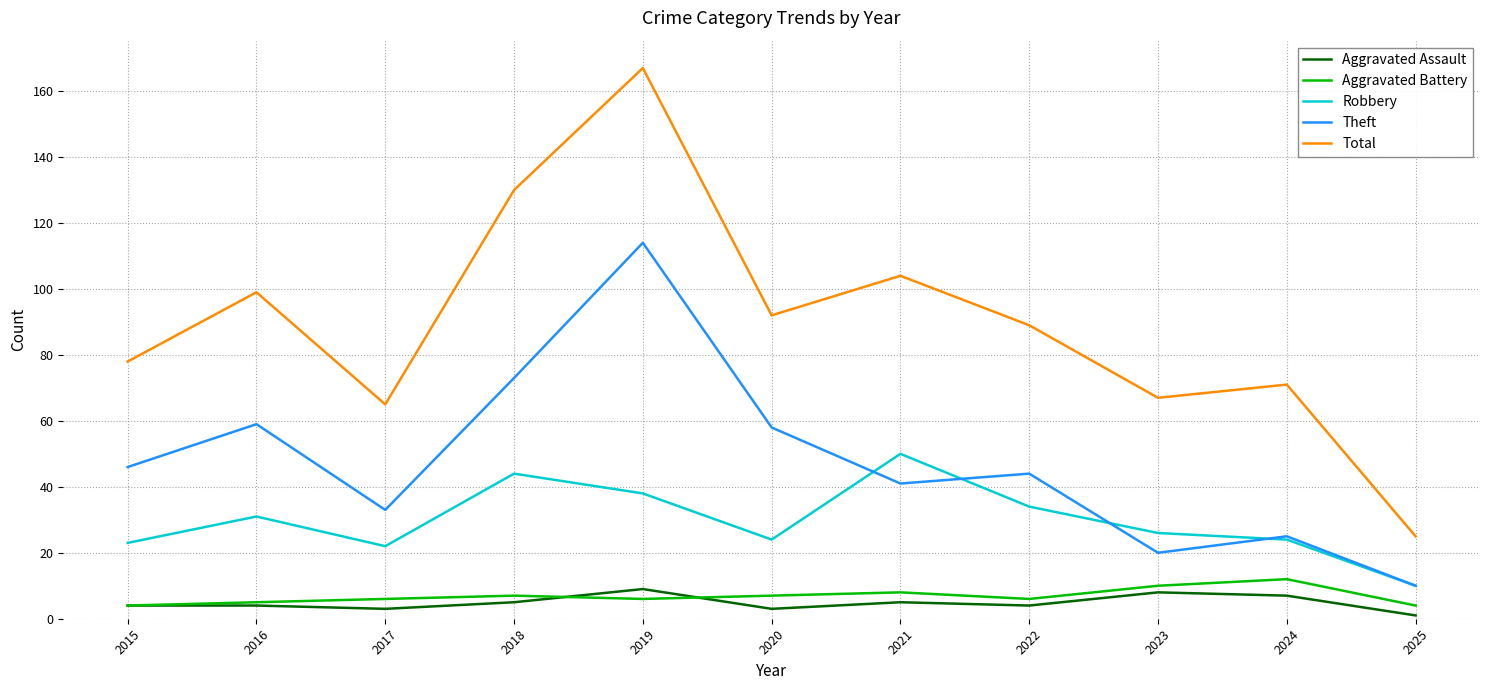

True or false: Aggravated Battery has more than 0 interior local peaks.

True